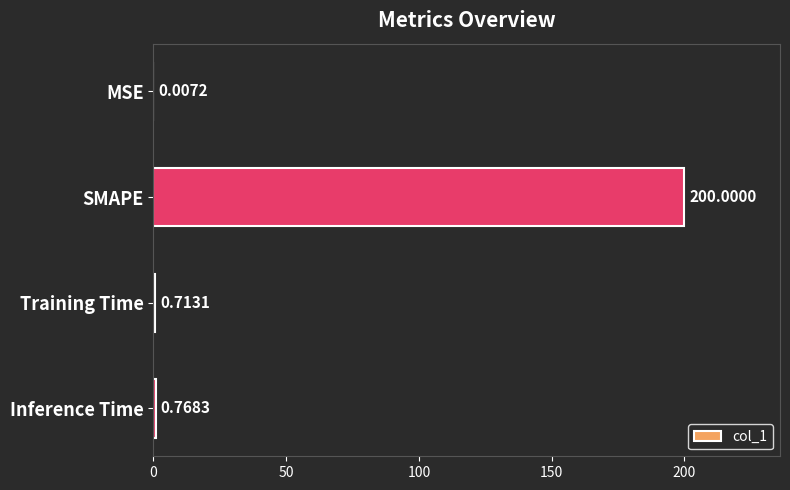

What is the sum of the values at MSE and SMAPE?

200.0